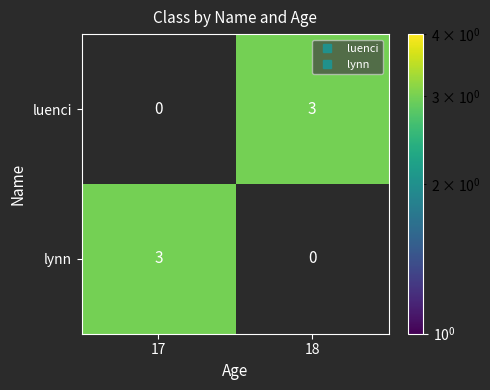

Is the value of luenci at 18 greater than the value of lynn at 18?

Yes